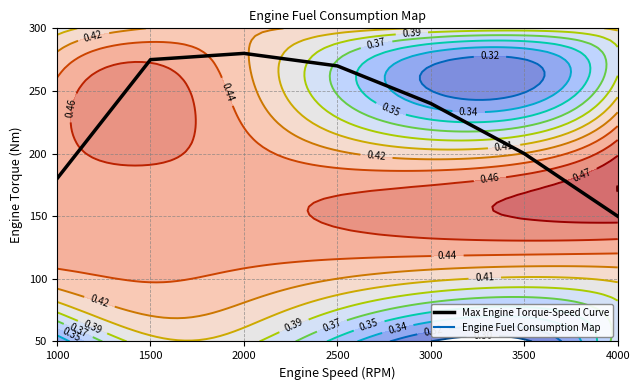

Is it true that the value at 1000 is 180?

True